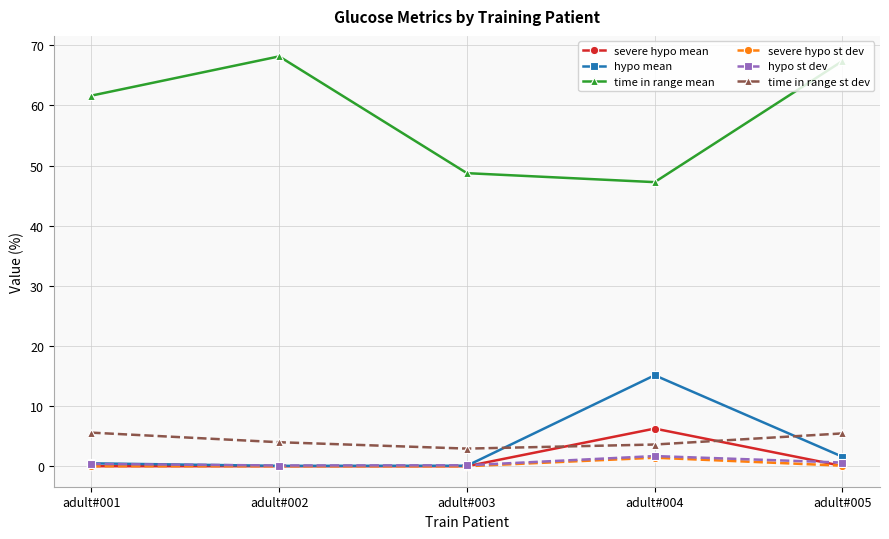

At how many categories does at least one series exceed 53?

3